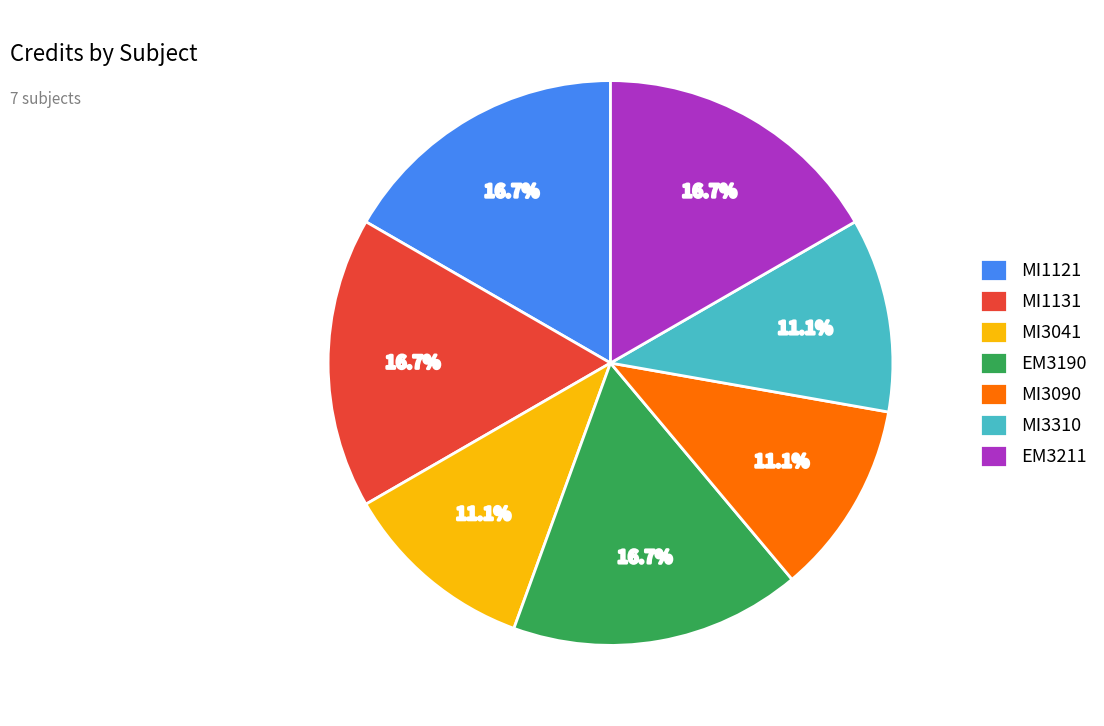

Is MI3090 the majority of the pie?

No